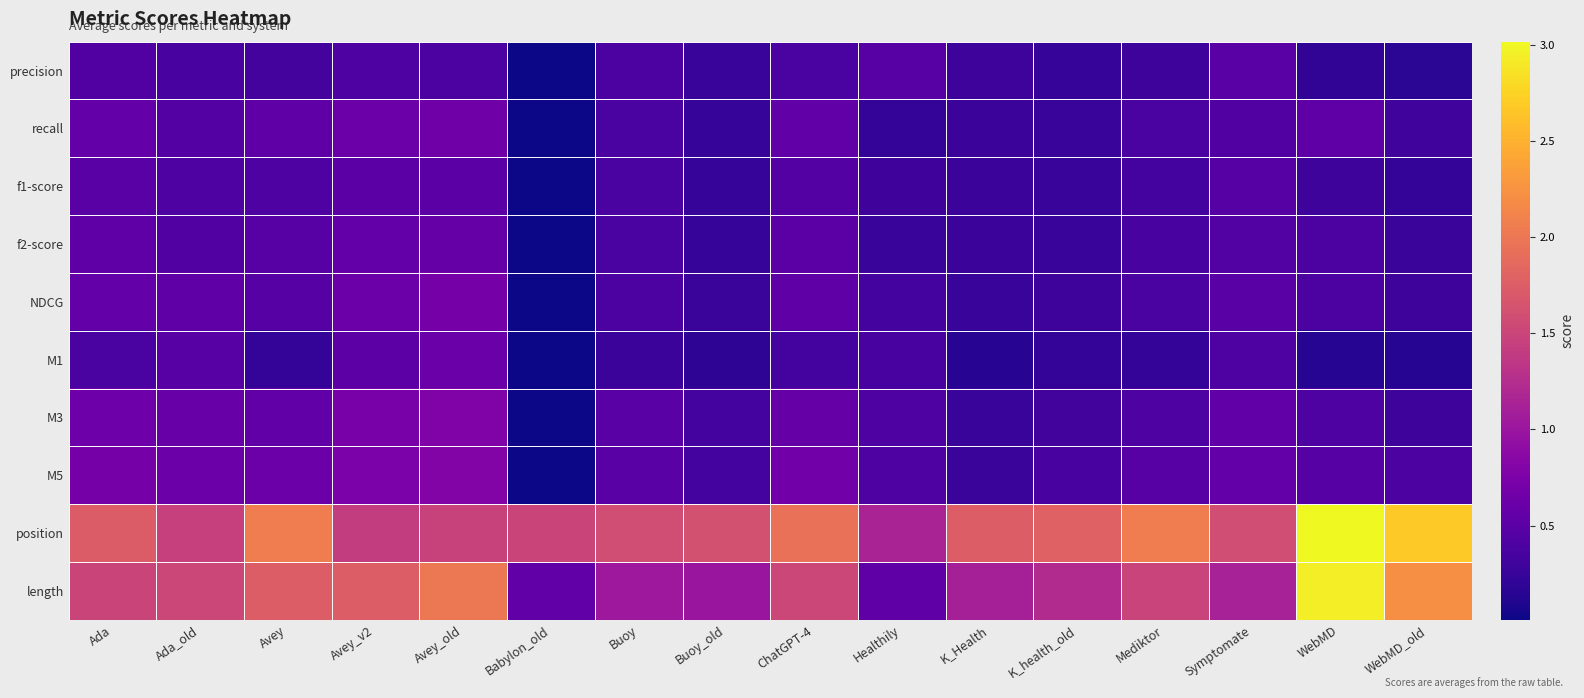

At how many categories does at least one series exceed 0?

16